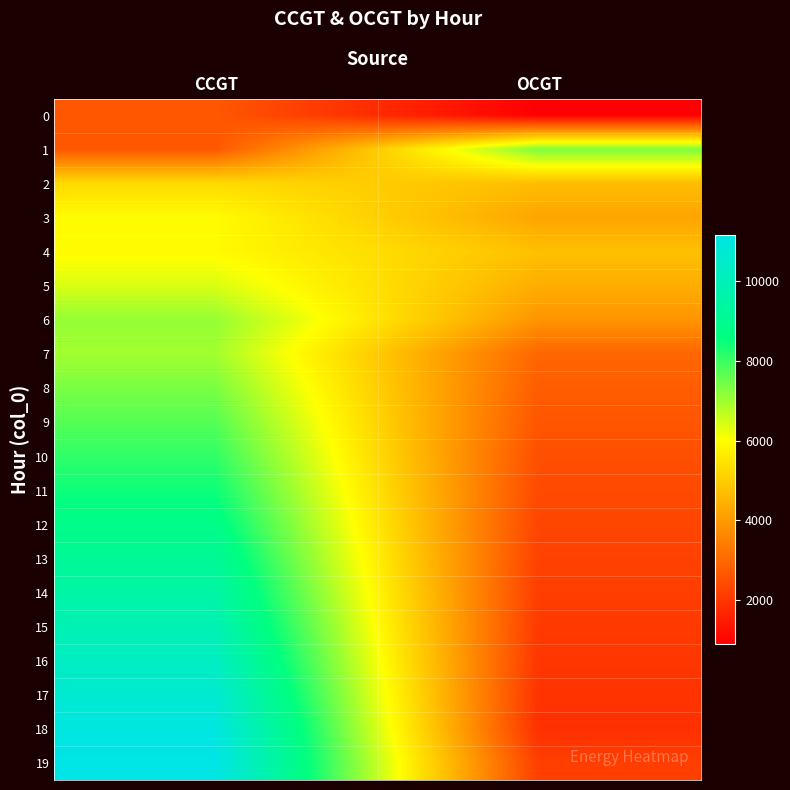

Reading left to right, what are all the values shown in this chart?

0: CCGT=2668	OCGT=893
1: CCGT=2659	OCGT=7334
2: CCGT=5305	OCGT=4718
3: CCGT=5966	OCGT=4221
4: CCGT=5947	OCGT=4772
5: CCGT=6405	OCGT=4401
6: CCGT=7097	OCGT=3894
7: CCGT=6966	OCGT=2965
8: CCGT=7364	OCGT=2781
9: CCGT=7742	OCGT=2633
10: CCGT=8110	OCGT=2506
11: CCGT=8468	OCGT=2401
12: CCGT=8824	OCGT=2310
13: CCGT=9176	OCGT=2233
14: CCGT=9536	OCGT=2155
15: CCGT=9905	OCGT=2078
16: CCGT=10276	OCGT=2009
17: CCGT=10650	OCGT=1946
18: CCGT=11033	OCGT=1885
19: CCGT=11160	OCGT=2167